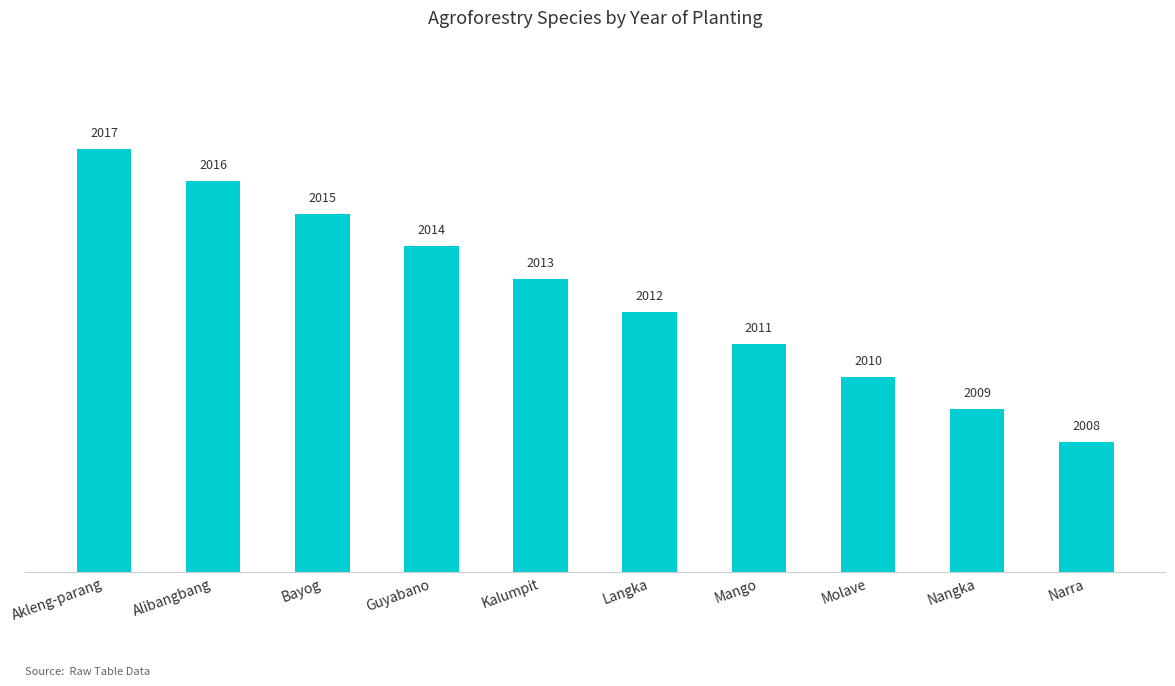

Is it true that the value at Bayog is 2015?

True